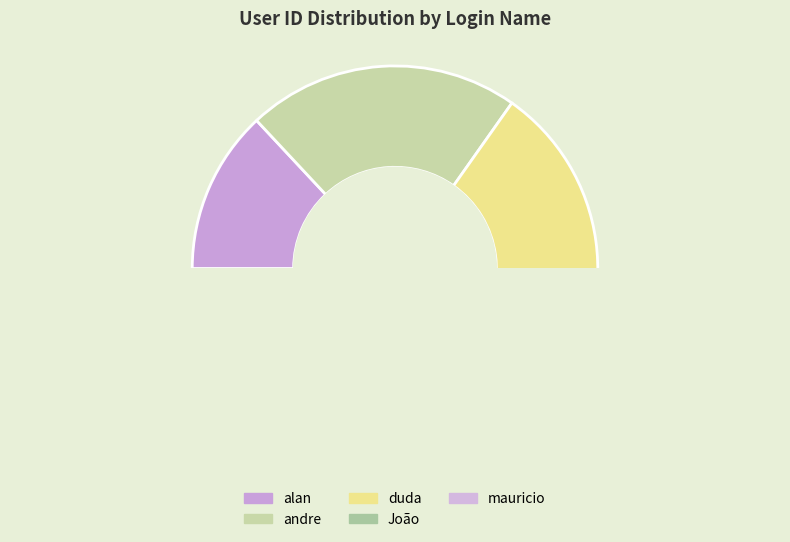

Does mauricio account for over 50% of the chart?

No